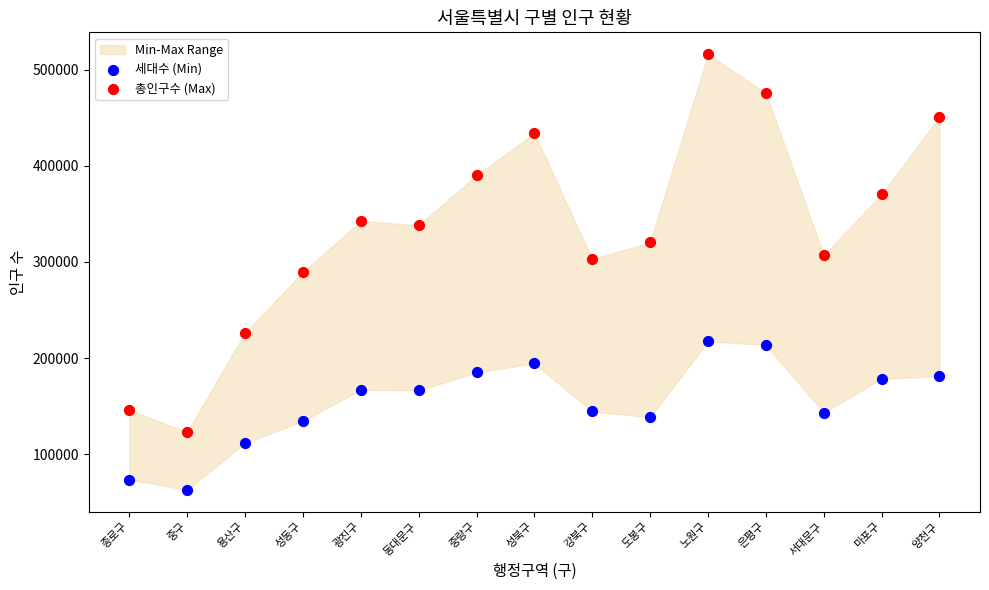

Which series reaches the minimum Y coordinate?

세대수 (Min)